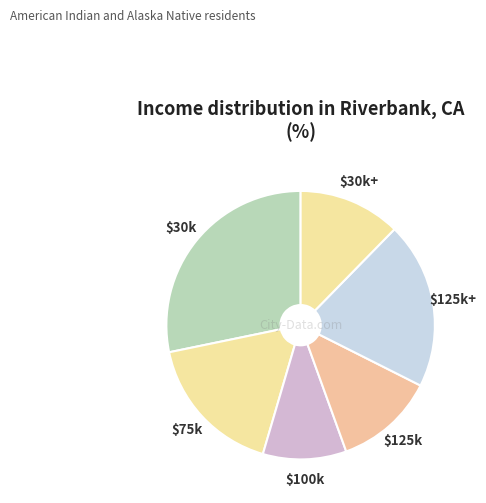

Which category has the smallest portion of the pie?

$100k